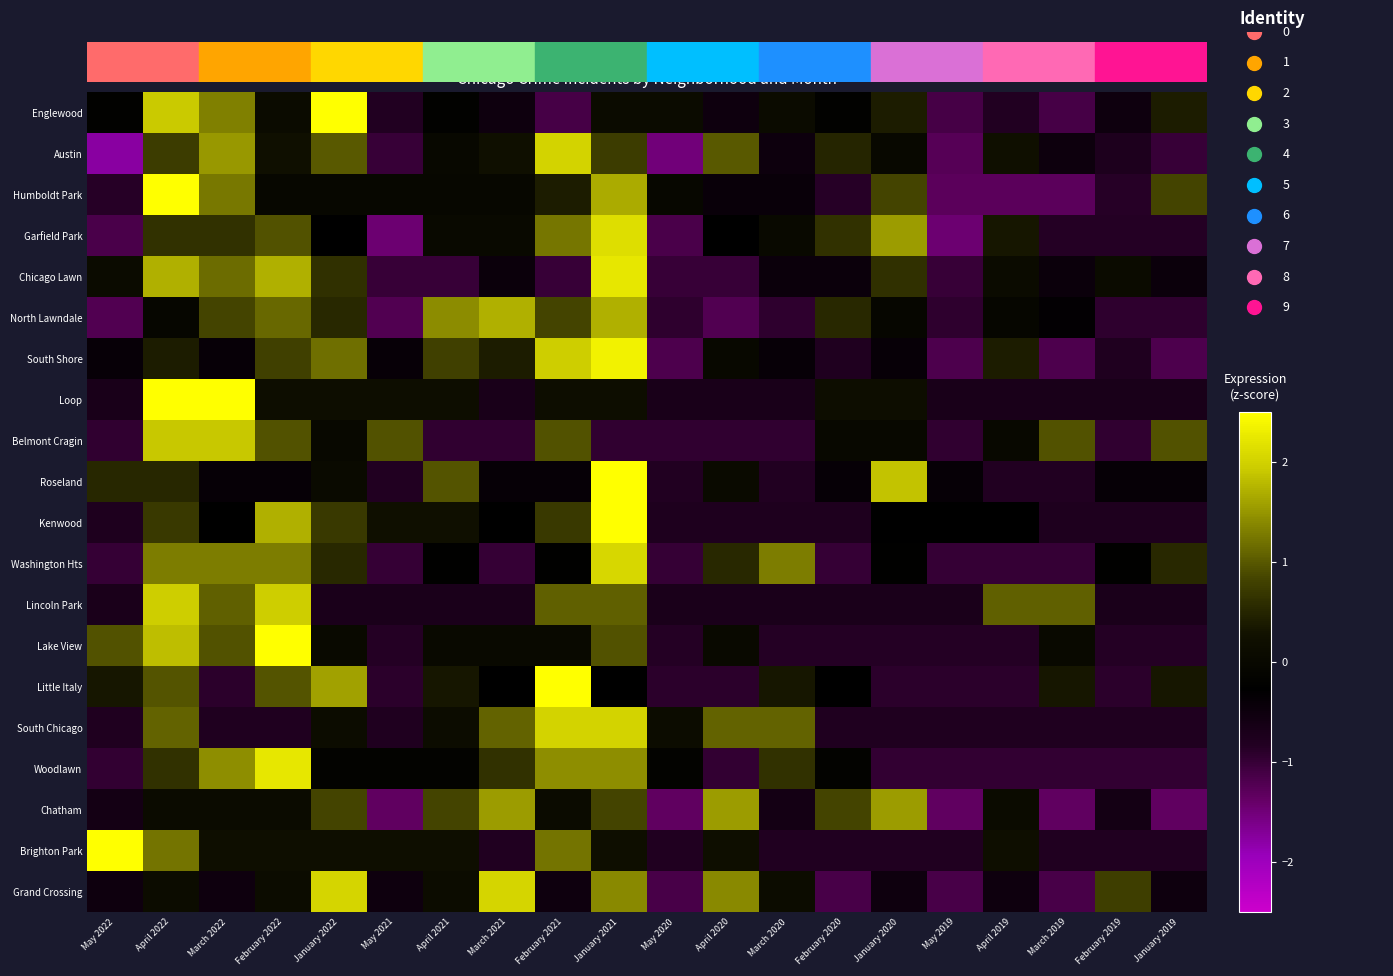

Reading left to right, transcribe all the data shown in this chart.

Englewood: May 2022=-0.2	April 2022=1.9	March 2022=1.3	February 2022=0.1	January 2022=2.8	May 2021=-0.8	April 2021=-0.2	March 2021=-0.5	February 2021=-1.1	January 2021=0.1	May 2020=0.1	April 2020=-0.5	March 2020=0.1	February 2020=-0.2	January 2020=0.4	May 2019=-1.1	April 2019=-0.8	March 2019=-1.1	February 2019=-0.5	January 2019=0.4
Austin: May 2022=-1.8	April 2022=0.8	March 2022=1.5	February 2022=0.3	January 2022=1.0	May 2021=-1.0	April 2021=0.0	March 2021=0.3	February 2021=2.0	January 2021=0.8	May 2020=-1.5	April 2020=1.0	March 2020=-0.5	February 2020=0.5	January 2020=0.0	May 2019=-1.3	April 2019=0.3	March 2019=-0.5	February 2019=-0.8	January 2019=-1.0
Humboldt Park: May 2022=-0.9	April 2022=2.5	March 2022=1.3	February 2022=-0.0	January 2022=-0.0	May 2021=-0.0	April 2021=-0.0	March 2021=-0.0	February 2021=0.4	January 2021=1.7	May 2020=-0.0	April 2020=-0.4	March 2020=-0.4	February 2020=-0.9	January 2020=0.8	May 2019=-1.3	April 2019=-1.3	March 2019=-1.3	February 2019=-0.9	January 2019=0.8
Garfield Park: May 2022=-1.2	April 2022=0.6	March 2022=0.6	February 2022=0.9	January 2022=-0.3	May 2021=-1.5	April 2021=0.0	March 2021=0.0	February 2021=1.2	January 2021=2.1	May 2020=-1.2	April 2020=-0.3	March 2020=0.0	February 2020=0.6	January 2020=1.5	May 2019=-1.5	April 2019=0.3	March 2019=-0.9	February 2019=-0.9	January 2019=-0.9
Chicago Lawn: May 2022=0.1	April 2022=1.7	March 2022=1.2	February 2022=1.7	January 2022=0.6	May 2021=-1.0	April 2021=-1.0	March 2021=-0.5	February 2021=-1.0	January 2021=2.2	May 2020=-1.0	April 2020=-1.0	March 2020=-0.5	February 2020=-0.5	January 2020=0.6	May 2019=-1.0	April 2019=0.1	March 2019=-0.5	February 2019=0.1	January 2019=-0.5
North Lawndale: May 2022=-1.2	April 2022=-0.0	March 2022=0.8	February 2022=1.1	January 2022=0.5	May 2021=-1.2	April 2021=1.4	March 2021=1.7	February 2021=0.8	January 2021=1.7	May 2020=-0.9	April 2020=-1.2	March 2020=-0.9	February 2020=0.5	January 2020=-0.0	May 2019=-0.9	April 2019=-0.0	March 2019=-0.3	February 2019=-0.9	January 2019=-0.9
South Shore: May 2022=-0.4	April 2022=0.4	March 2022=-0.4	February 2022=0.8	January 2022=1.2	May 2021=-0.4	April 2021=0.8	March 2021=0.4	February 2021=2.0	January 2021=2.4	May 2020=-1.2	April 2020=0.0	March 2020=-0.4	February 2020=-0.8	January 2020=-0.4	May 2019=-1.2	April 2019=0.4	March 2019=-1.2	February 2019=-0.8	January 2019=-1.2
Loop: May 2022=-0.7	April 2022=2.7	March 2022=2.7	February 2022=0.2	January 2022=0.2	May 2021=0.2	April 2021=0.2	March 2021=-0.7	February 2021=0.2	January 2021=0.2	May 2020=-0.7	April 2020=-0.7	March 2020=-0.7	February 2020=0.2	January 2020=0.2	May 2019=-0.7	April 2019=-0.7	March 2019=-0.7	February 2019=-0.7	January 2019=-0.7
Belmont Cragin: May 2022=-1.0	April 2022=1.9	March 2022=1.9	February 2022=1.0	January 2022=0.0	May 2021=1.0	April 2021=-1.0	March 2021=-1.0	February 2021=1.0	January 2021=-1.0	May 2020=-1.0	April 2020=-1.0	March 2020=-1.0	February 2020=0.0	January 2020=0.0	May 2019=-1.0	April 2019=0.0	March 2019=1.0	February 2019=-1.0	January 2019=1.0
Roseland: May 2022=0.5	April 2022=0.5	March 2022=-0.4	February 2022=-0.4	January 2022=0.1	May 2021=-0.8	April 2021=1.0	March 2021=-0.4	February 2021=-0.4	January 2021=3.2	May 2020=-0.8	April 2020=0.1	March 2020=-0.8	February 2020=-0.4	January 2020=1.9	May 2019=-0.4	April 2019=-0.8	March 2019=-0.8	February 2019=-0.4	January 2019=-0.4
Kenwood: May 2022=-0.8	April 2022=0.7	March 2022=-0.3	February 2022=1.7	January 2022=0.7	May 2021=0.2	April 2021=0.2	March 2021=-0.3	February 2021=0.7	January 2021=3.2	May 2020=-0.8	April 2020=-0.8	March 2020=-0.8	February 2020=-0.8	January 2020=-0.3	May 2019=-0.3	April 2019=-0.3	March 2019=-0.8	February 2019=-0.8	January 2019=-0.8
Washington Hts: May 2022=-1.0	April 2022=1.3	March 2022=1.3	February 2022=1.3	January 2022=0.5	May 2021=-1.0	April 2021=-0.2	March 2021=-1.0	February 2021=-0.2	January 2021=2.1	May 2020=-1.0	April 2020=0.5	March 2020=1.3	February 2020=-1.0	January 2020=-0.2	May 2019=-1.0	April 2019=-1.0	March 2019=-1.0	February 2019=-0.2	January 2019=0.5
Lincoln Park: May 2022=-0.7	April 2022=2.0	March 2022=1.1	February 2022=2.0	January 2022=-0.7	May 2021=-0.7	April 2021=-0.7	March 2021=-0.7	February 2021=1.1	January 2021=1.1	May 2020=-0.7	April 2020=-0.7	March 2020=-0.7	February 2020=-0.7	January 2020=-0.7	May 2019=-0.7	April 2019=1.1	March 2019=1.1	February 2019=-0.7	January 2019=-0.7
Lake View: May 2022=0.9	April 2022=1.8	March 2022=0.9	February 2022=2.7	January 2022=0.0	May 2021=-0.9	April 2021=0.0	March 2021=0.0	February 2021=0.0	January 2021=0.9	May 2020=-0.9	April 2020=0.0	March 2020=-0.9	February 2020=-0.9	January 2020=-0.9	May 2019=-0.9	April 2019=-0.9	March 2019=0.0	February 2019=-0.9	January 2019=-0.9
Little Italy: May 2022=0.3	April 2022=1.0	March 2022=-0.9	February 2022=1.0	January 2022=1.6	May 2021=-0.9	April 2021=0.3	March 2021=-0.3	February 2021=2.9	January 2021=-0.3	May 2020=-0.9	April 2020=-0.9	March 2020=0.3	February 2020=-0.3	January 2020=-0.9	May 2019=-0.9	April 2019=-0.9	March 2019=0.3	February 2019=-0.9	January 2019=0.3
South Chicago: May 2022=-0.8	April 2022=1.1	March 2022=-0.8	February 2022=-0.8	January 2022=0.1	May 2021=-0.8	April 2021=0.1	March 2021=1.1	February 2021=2.0	January 2021=2.0	May 2020=0.1	April 2020=1.1	March 2020=1.1	February 2020=-0.8	January 2020=-0.8	May 2019=-0.8	April 2019=-0.8	March 2019=-0.8	February 2019=-0.8	January 2019=-0.8
Woodlawn: May 2022=-1.0	April 2022=0.6	March 2022=1.4	February 2022=2.2	January 2022=-0.2	May 2021=-0.2	April 2021=-0.2	March 2021=0.6	February 2021=1.4	January 2021=1.4	May 2020=-0.2	April 2020=-1.0	March 2020=0.6	February 2020=-0.2	January 2020=-1.0	May 2019=-1.0	April 2019=-1.0	March 2019=-1.0	February 2019=-1.0	January 2019=-1.0
Chatham: May 2022=-0.6	April 2022=0.1	March 2022=0.1	February 2022=0.1	January 2022=0.8	May 2021=-1.3	April 2021=0.8	March 2021=1.5	February 2021=0.1	January 2021=0.8	May 2020=-1.3	April 2020=1.5	March 2020=-0.6	February 2020=0.8	January 2020=1.5	May 2019=-1.3	April 2019=0.1	March 2019=-1.3	February 2019=-0.6	January 2019=-1.3
Brighton Park: May 2022=3.3	April 2022=1.2	March 2022=0.2	February 2022=0.2	January 2022=0.2	May 2021=0.2	April 2021=0.2	March 2021=-0.8	February 2021=1.2	January 2021=0.2	May 2020=-0.8	April 2020=0.2	March 2020=-0.8	February 2020=-0.8	January 2020=-0.8	May 2019=-0.8	April 2019=0.2	March 2019=-0.8	February 2019=-0.8	January 2019=-0.8
Grand Crossing: May 2022=-0.5	April 2022=0.1	March 2022=-0.5	February 2022=0.1	January 2022=2.0	May 2021=-0.5	April 2021=0.1	March 2021=2.0	February 2021=-0.5	January 2021=1.4	May 2020=-1.1	April 2020=1.4	March 2020=0.1	February 2020=-1.1	January 2020=-0.5	May 2019=-1.1	April 2019=-0.5	March 2019=-1.1	February 2019=0.8	January 2019=-0.5